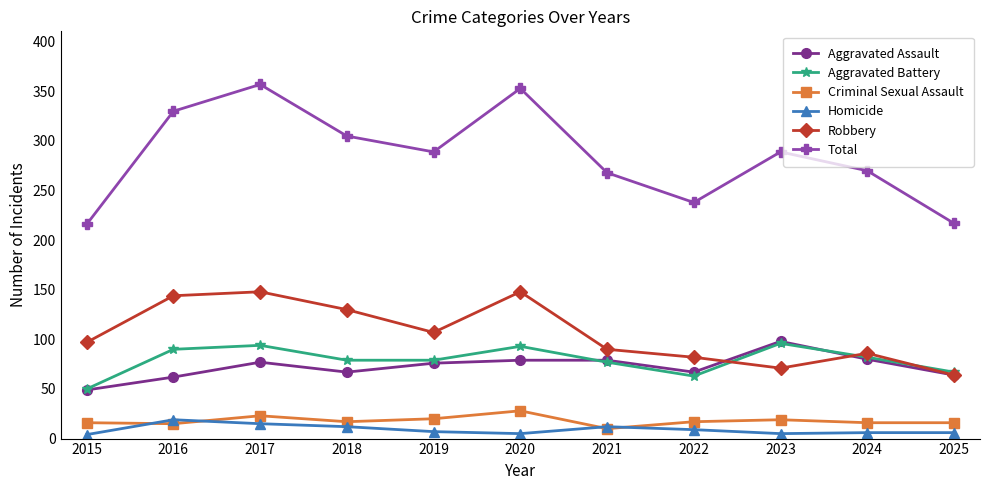

At which category does the chart reach its peak across all series?

2017